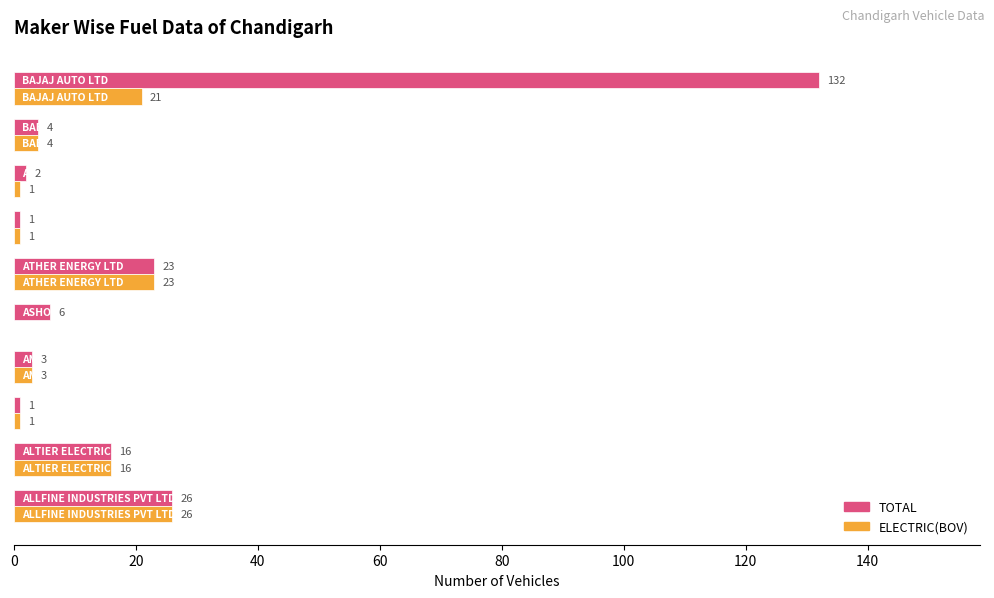

What is the sum of all TOTAL values?

214